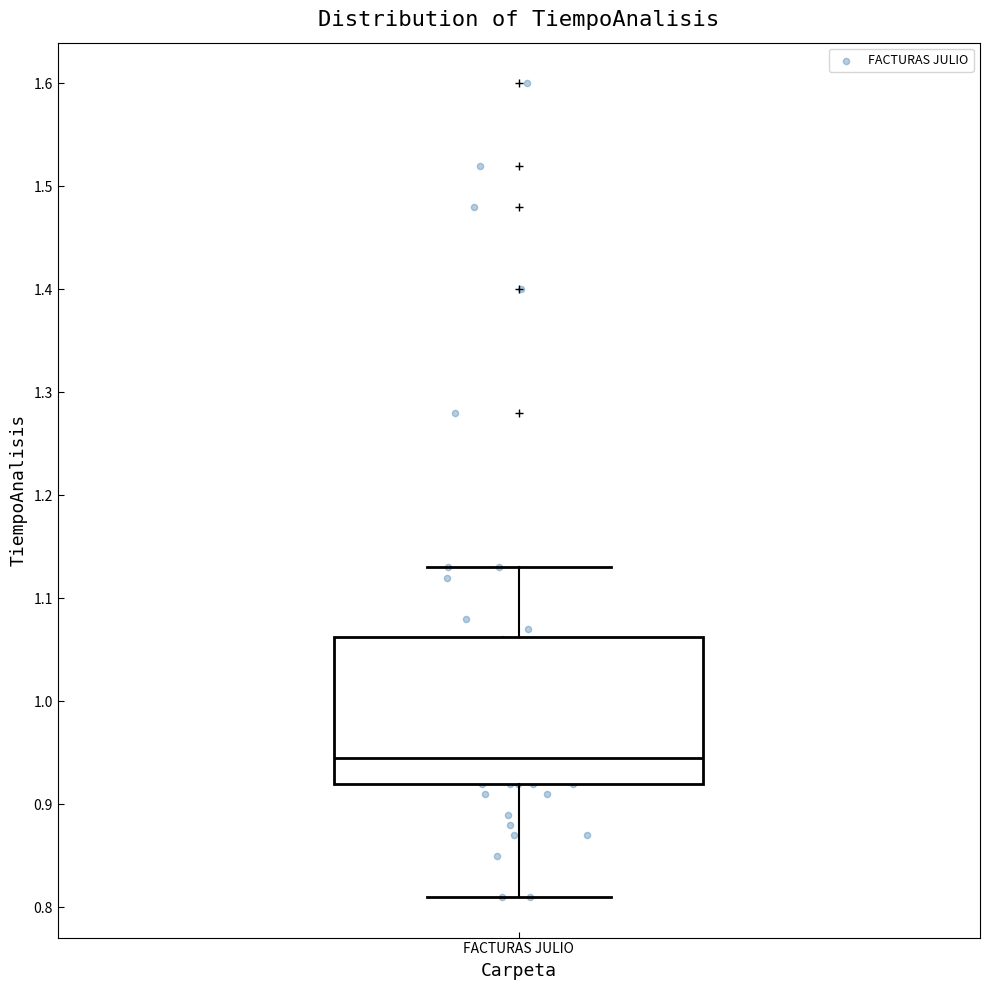

Read this box plot against the y-axis: the position of the median line, the range covered by the box, and the ends of both whiskers. The values are not printed on the chart, so give them approximately, as read against the axis.

median 0.95, box 0.92 to 1.06, whiskers 0.81 to 1.13